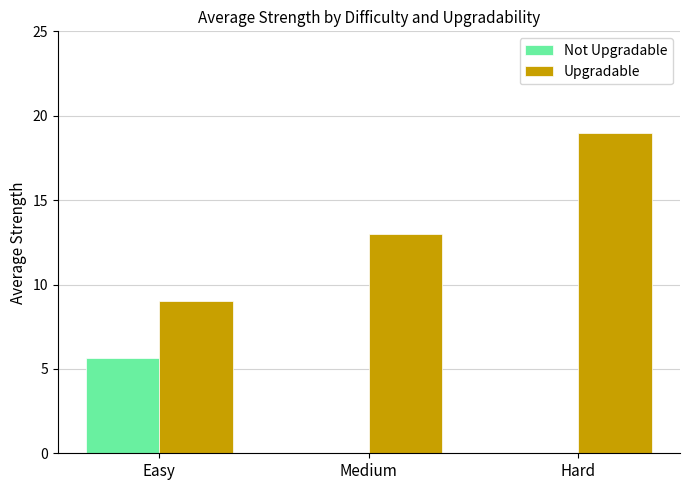

What value does the Upgradable series have at Hard?

19.0